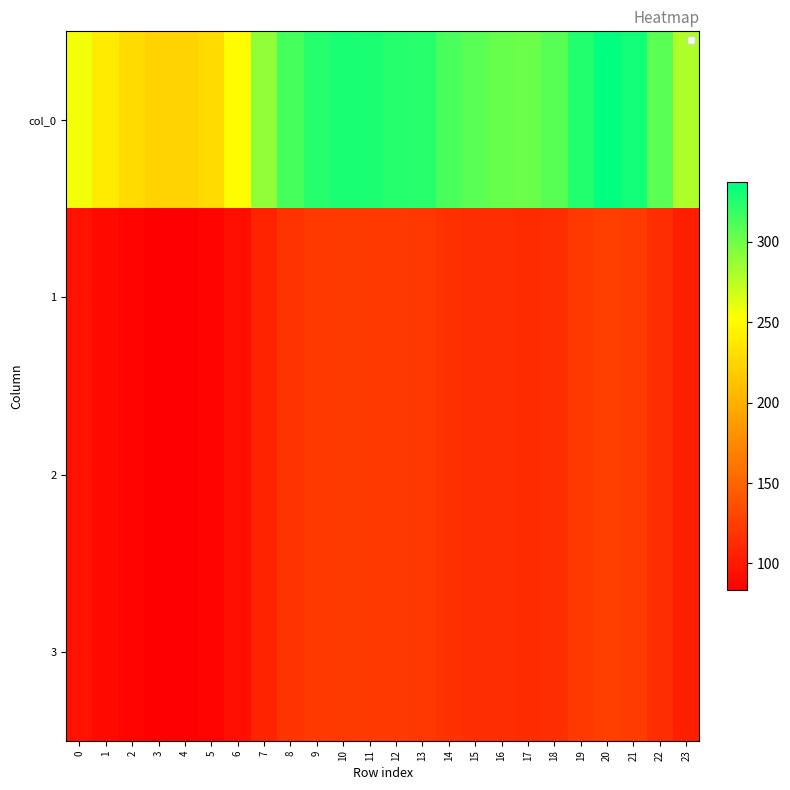

What is the smallest value displayed?

83.4